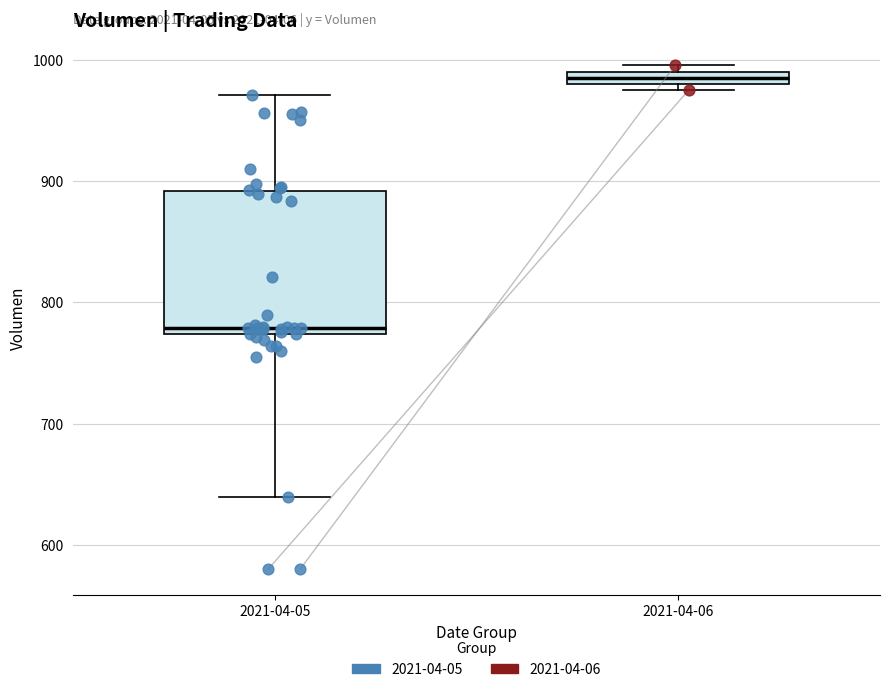

Which box is the tallest, from its lower edge to its upper edge?

2021-04-05